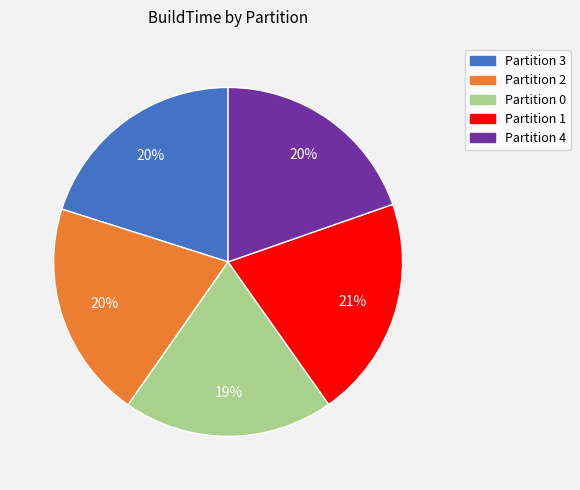

Approximately how many times larger is the value at Partition 4 compared to Partition 2?

1.0